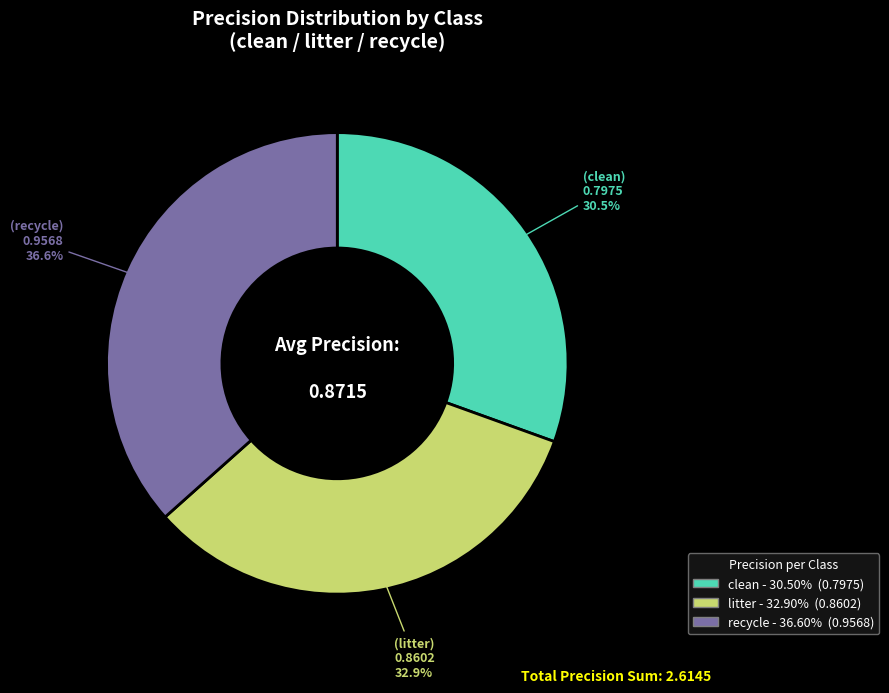

Does litter represent more than half of the total?

No